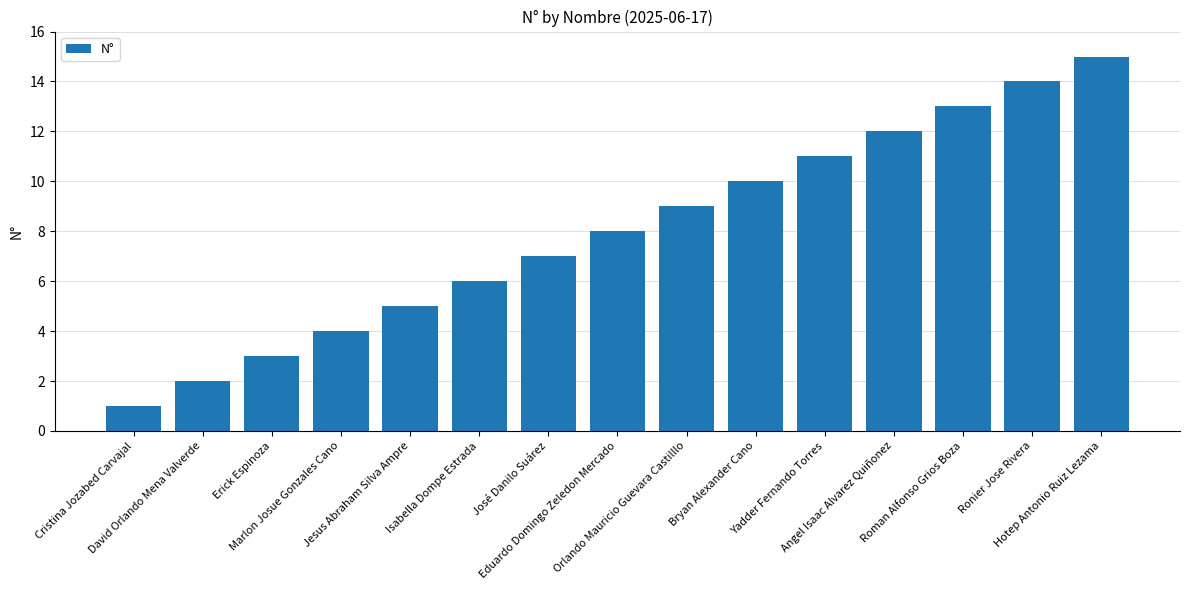

How many distinct data groups are displayed?

1